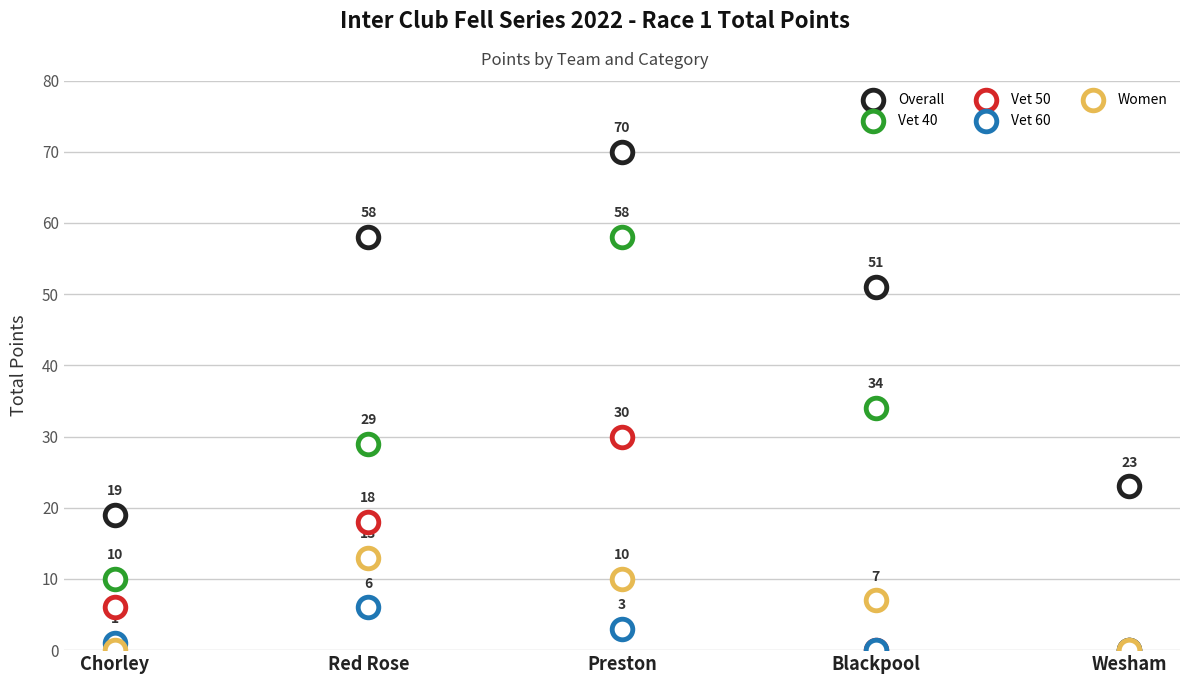

What are all the series names shown in the legend?

Overall, Vet 40, Vet 50, Vet 60, Women